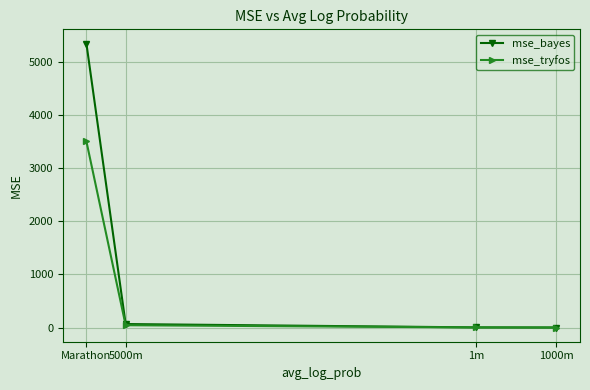

Is it true that mse_tryfos equals 0.3 at 1000m?

True